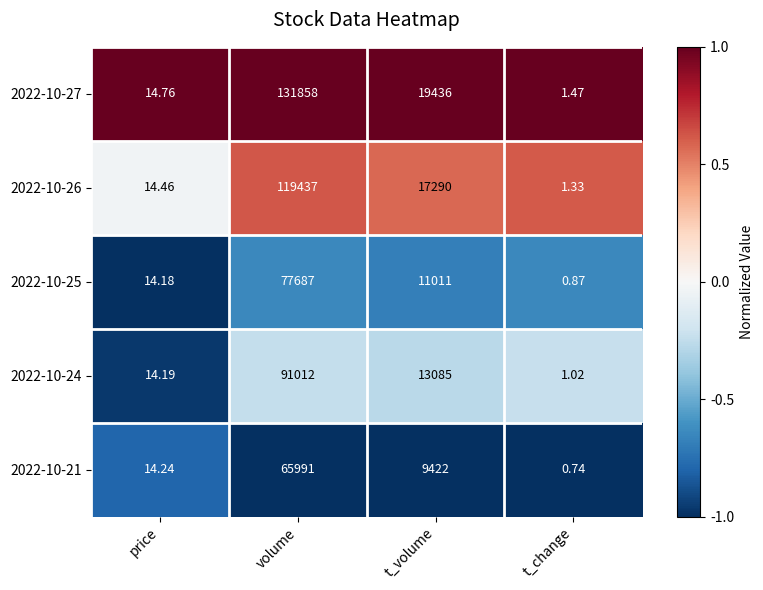

List the labels in order of 2022-10-27 value, largest first.

volume, t_volume, price, t_change